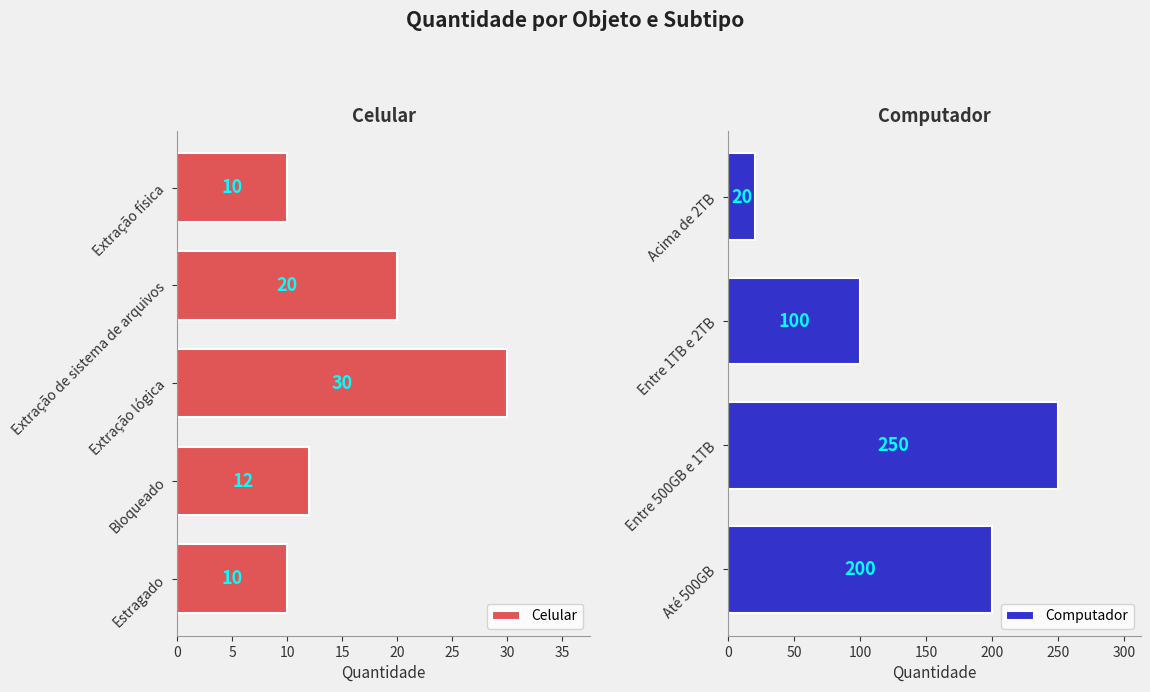

True or false: the data shows 6 at Extração de sistema de arquivos.

False